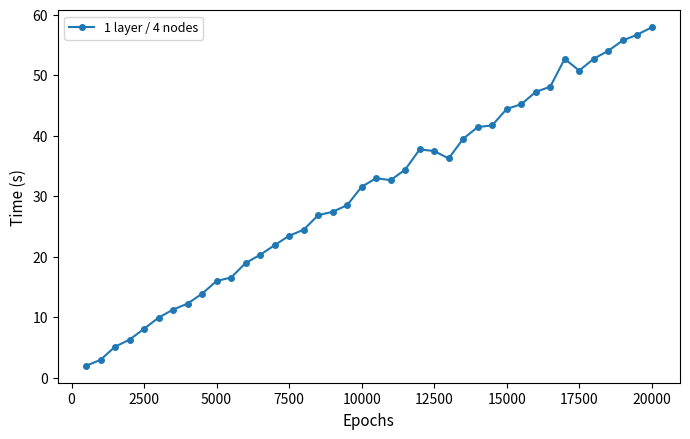

What is the maximum value shown in the chart?

57.9